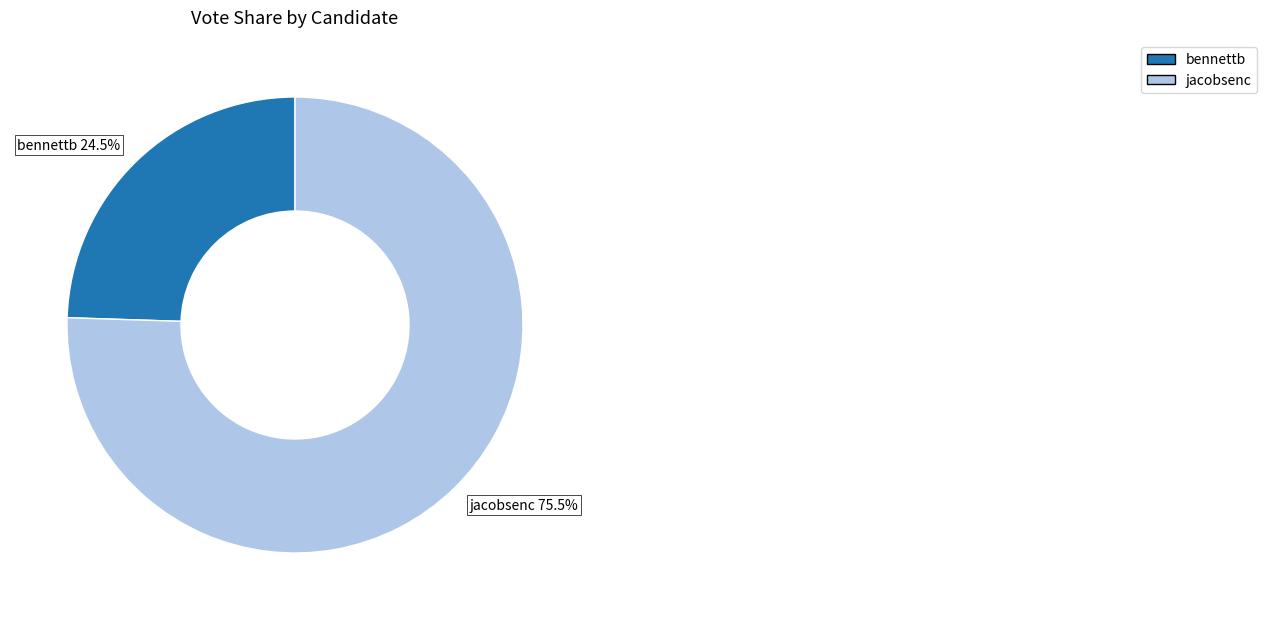

Which slice is the smallest?

bennettb